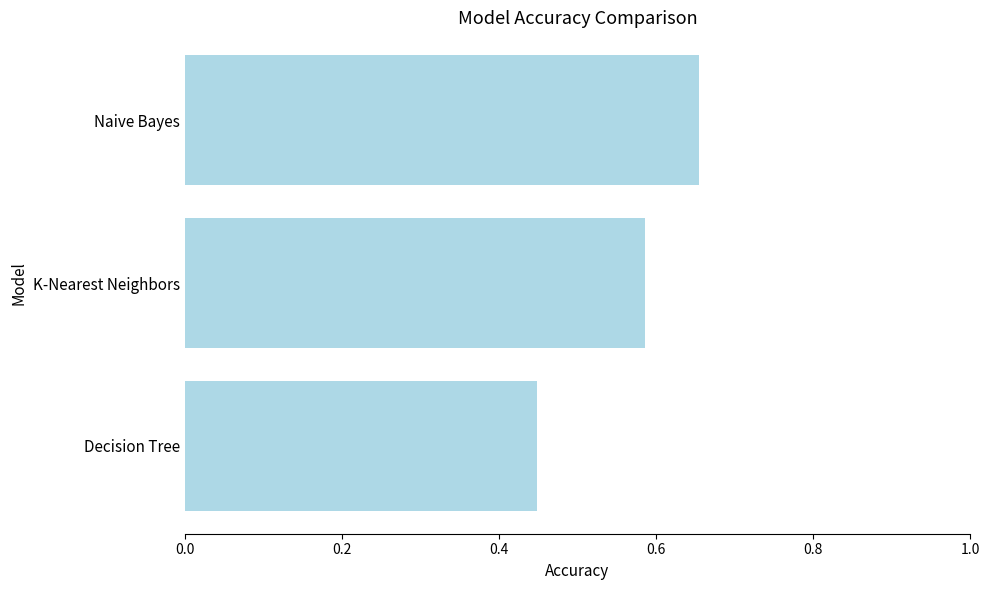

At which category does the chart reach its minimum across all series?

Decision Tree